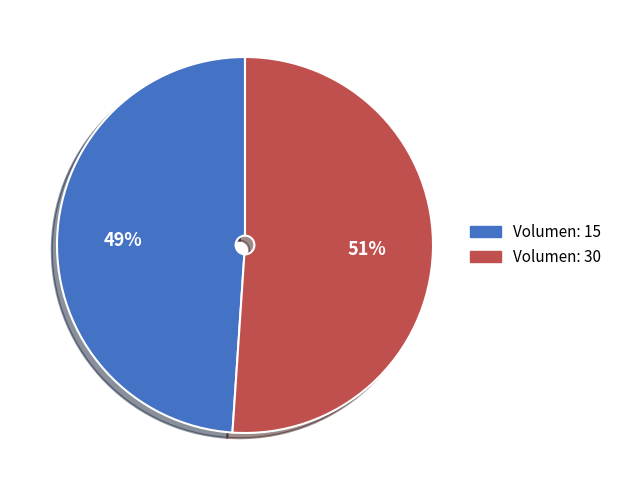

To the nearest percent, what is the average slice percentage?

50%